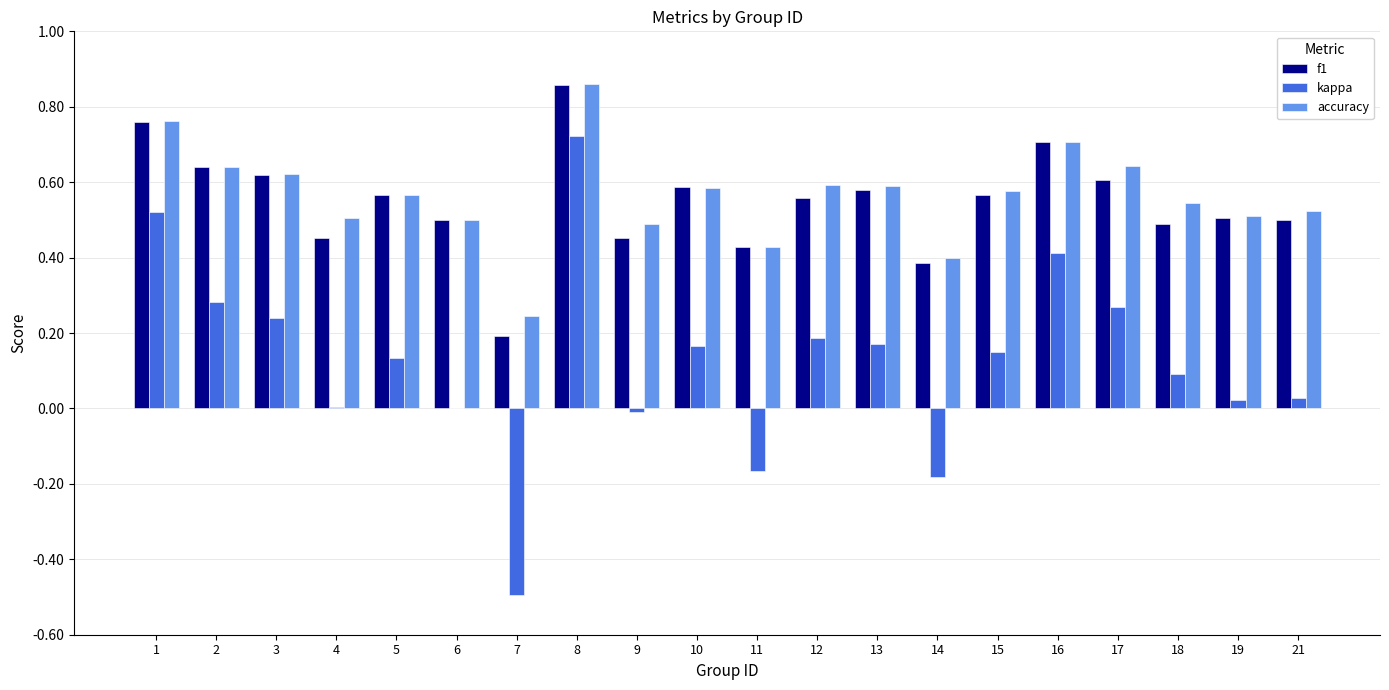

At which category is the sum across all series the highest?

8